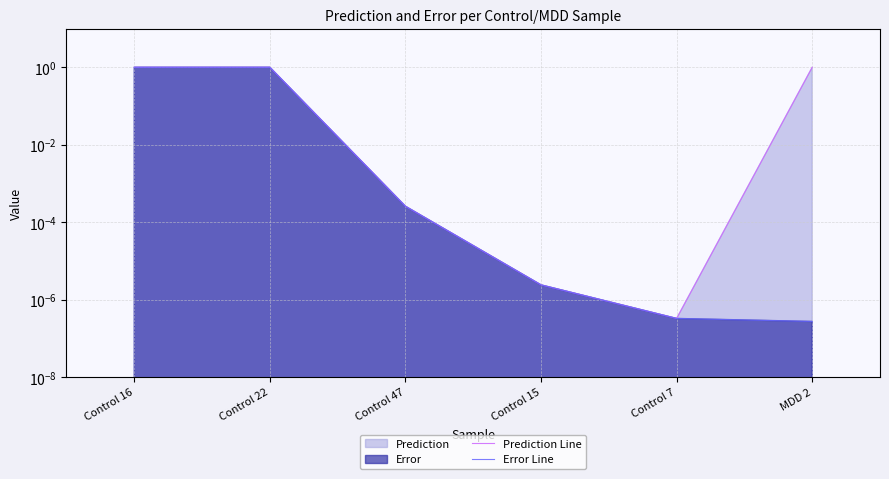

List the series in order of their peak value, highest first.

Prediction Line, Error Line